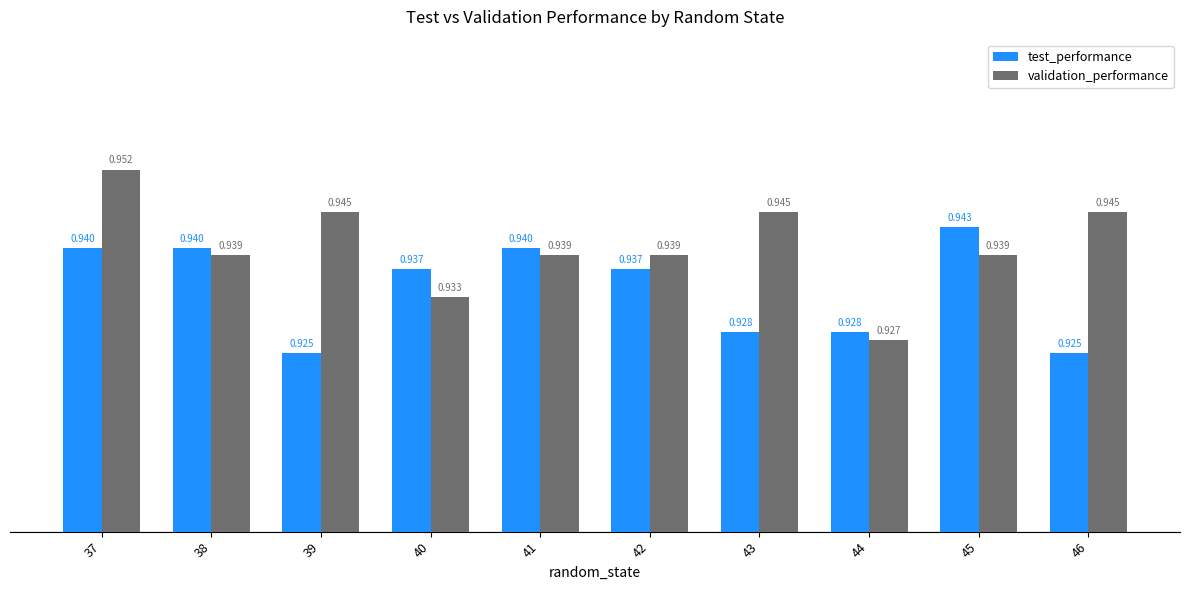

Which series changed the most between 42 and 46?

test_performance